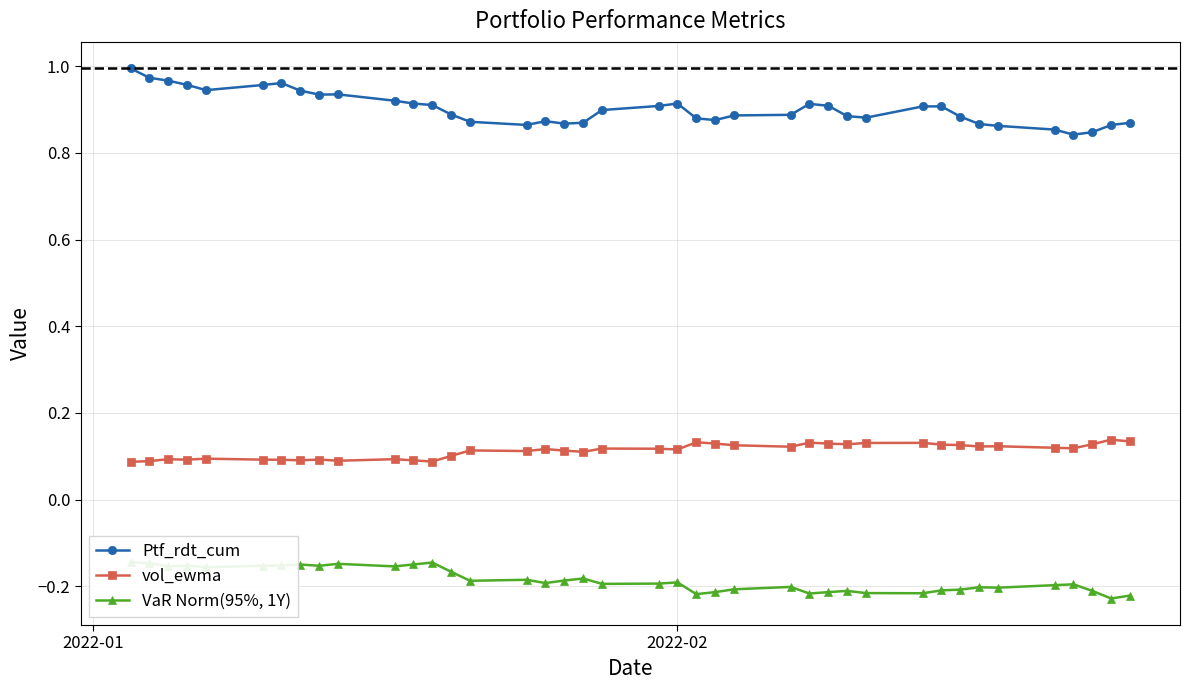

What are all the series names shown in the legend?

Ptf_rdt_cum, vol_ewma, VaR Norm(95%, 1Y)